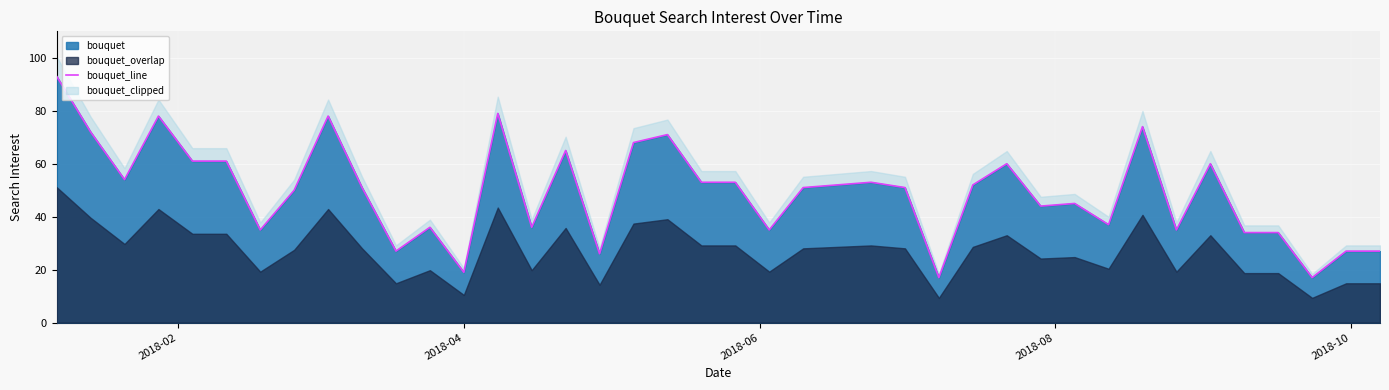

What is the lowest value of the bouquet series?

17